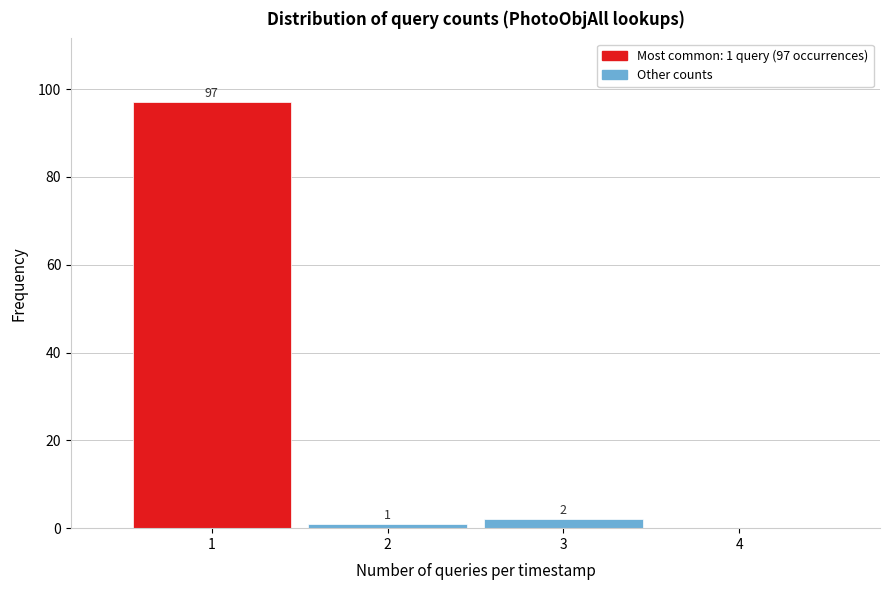

Reading left to right, list all the values displayed in this chart.

1=97	2=1	3=2	4=0